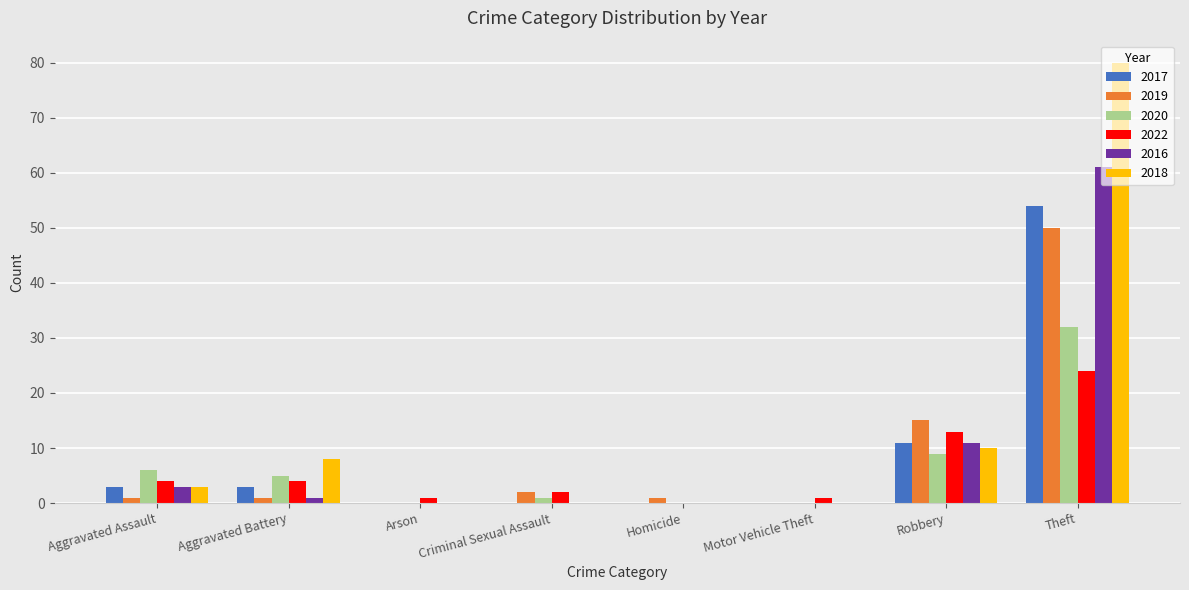

What is the total value across all series at Aggravated Assault?

20